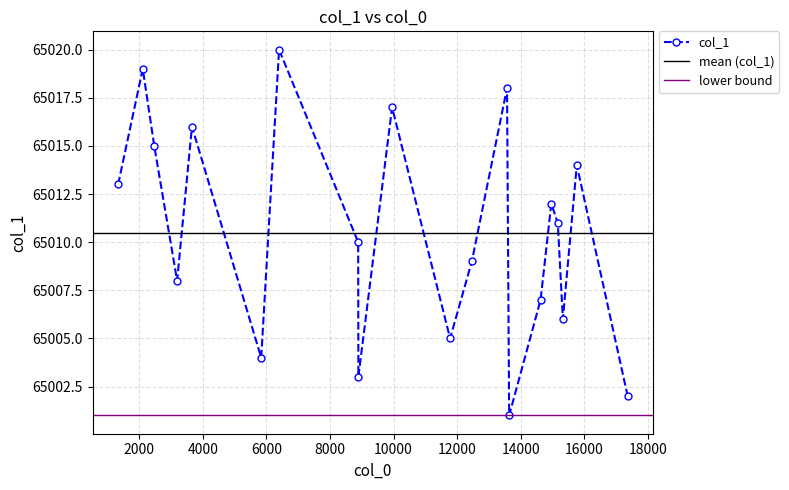

What is the smallest value displayed?

65001